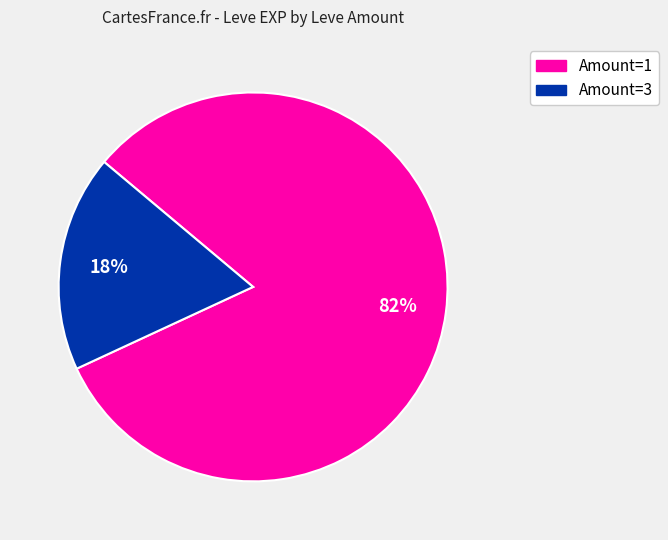

Does any single category account for the majority?

Yes